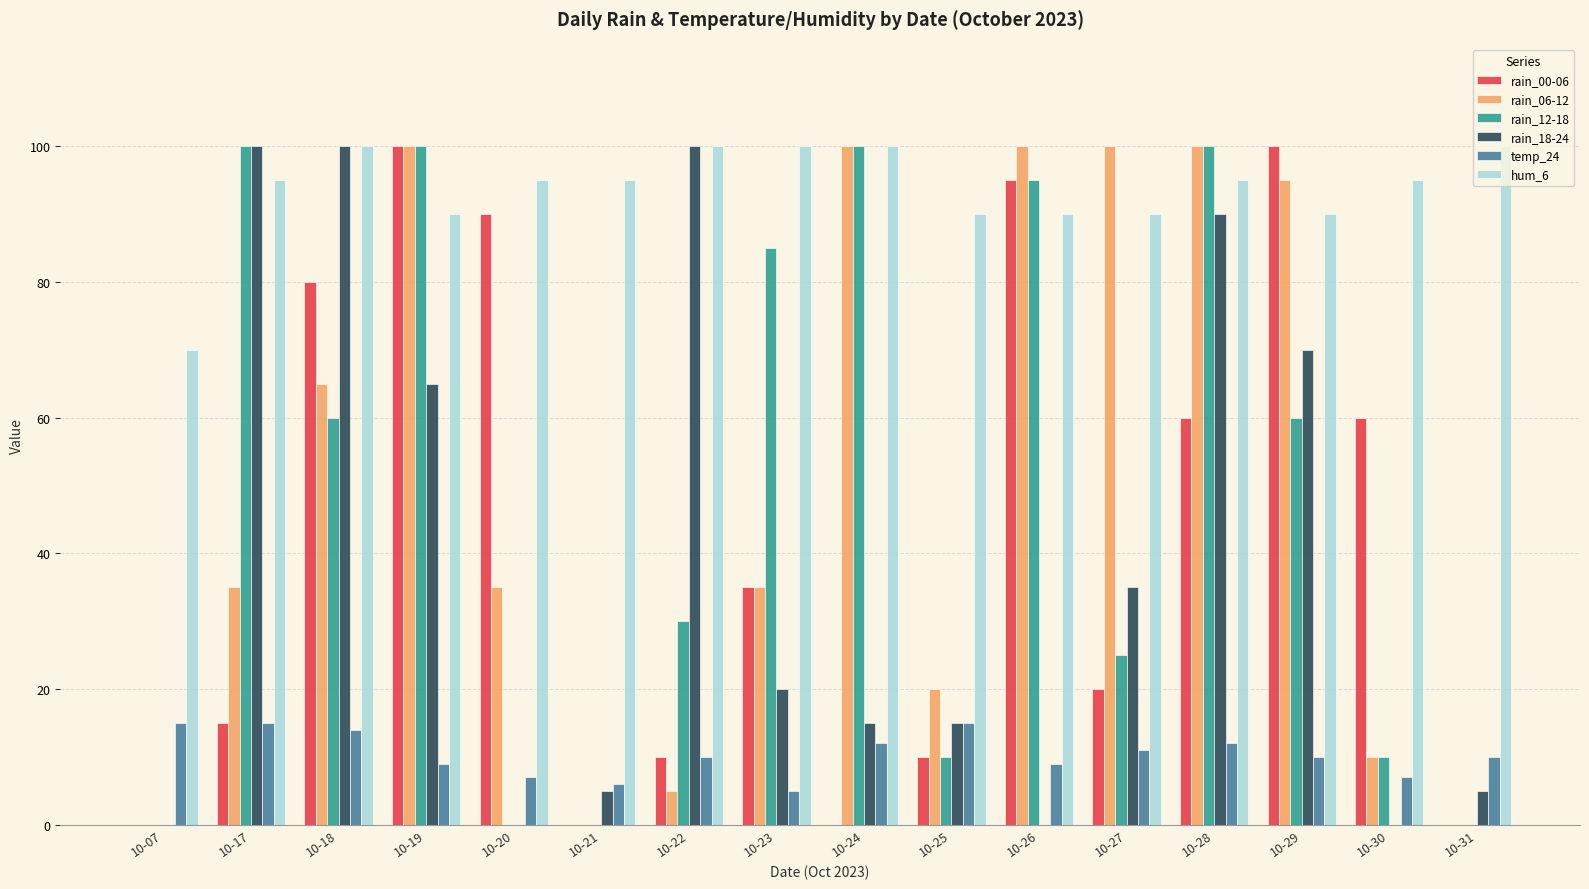

Reading left to right, extract all data points from this chart.

rain_00-06: 0	15	80	100	90	0	10	35	0	10	95	20	60	100	60	0
rain_06-12: 0	35	65	100	35	0	5	35	100	20	100	100	100	95	10	0
rain_12-18: 0	100	60	100	0	0	30	85	100	10	95	25	100	60	10	0
rain_18-24: 0	100	100	65	0	5	100	20	15	15	0	35	90	70	0	5
temp_24: 15	15	14	9	7	6	10	5	12	15	9	11	12	10	7	10
hum_6: 70	95	100	90	95	95	100	100	100	90	90	90	95	90	95	100